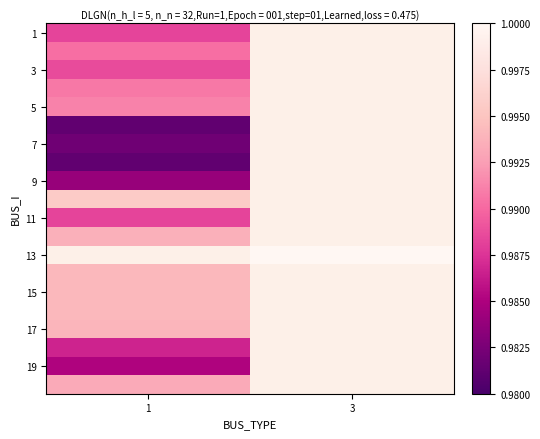

Where is 19 nearest to the value 0?

1